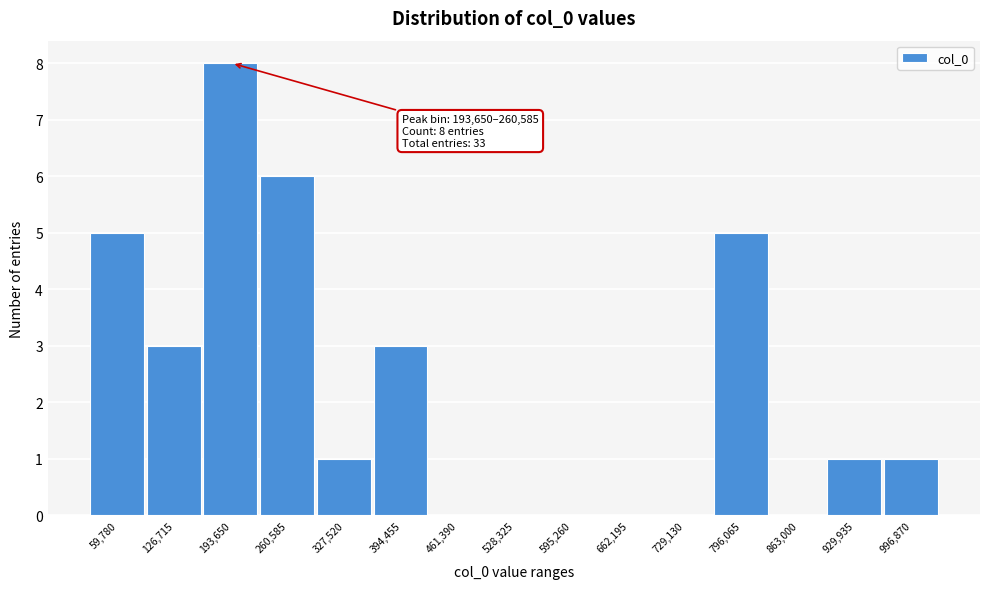

Reading right to left, what are all the values shown in this chart?

996,870=1	929,935=1	863,000=0	796,065=5	729,130=0	662,195=0	595,260=0	528,325=0	461,390=0	394,455=3	327,520=1	260,585=6	193,650=8	126,715=3	59,780=5